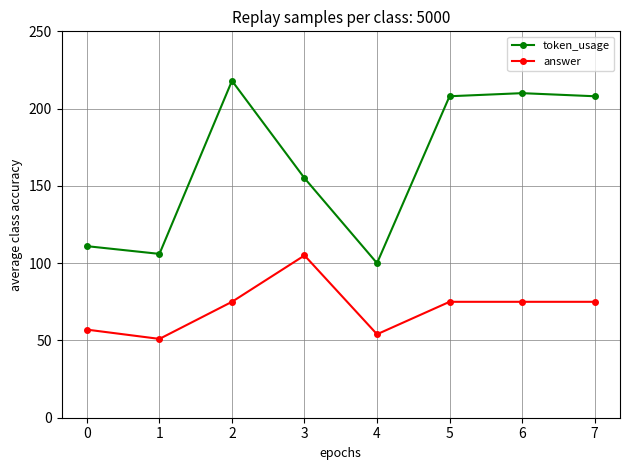

Is it true that token_usage equals 383 at 2?

False